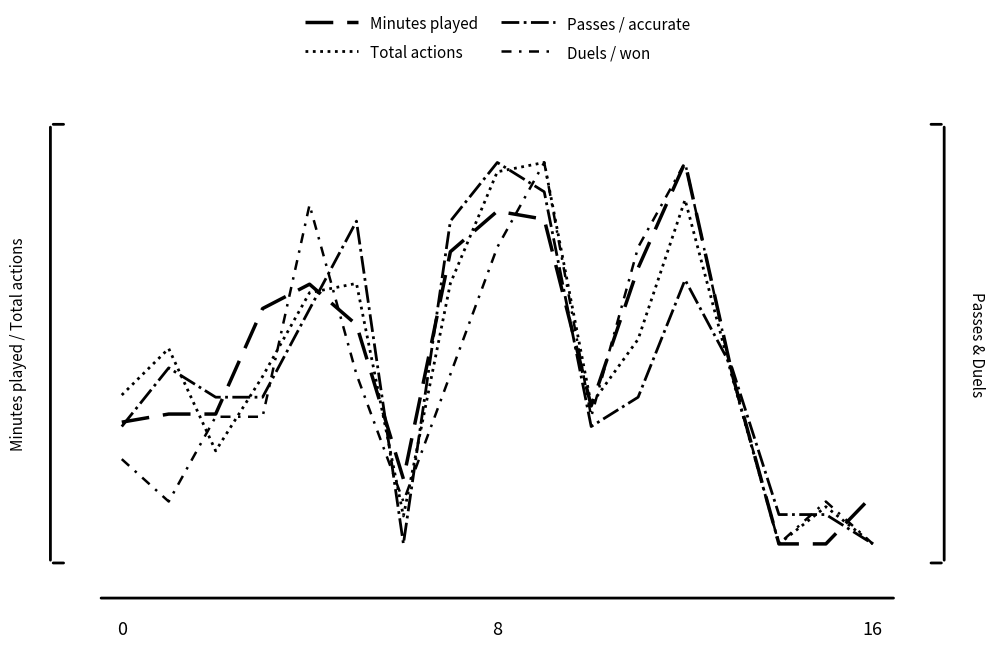

What is the highest value of the Total actions series?

1.0